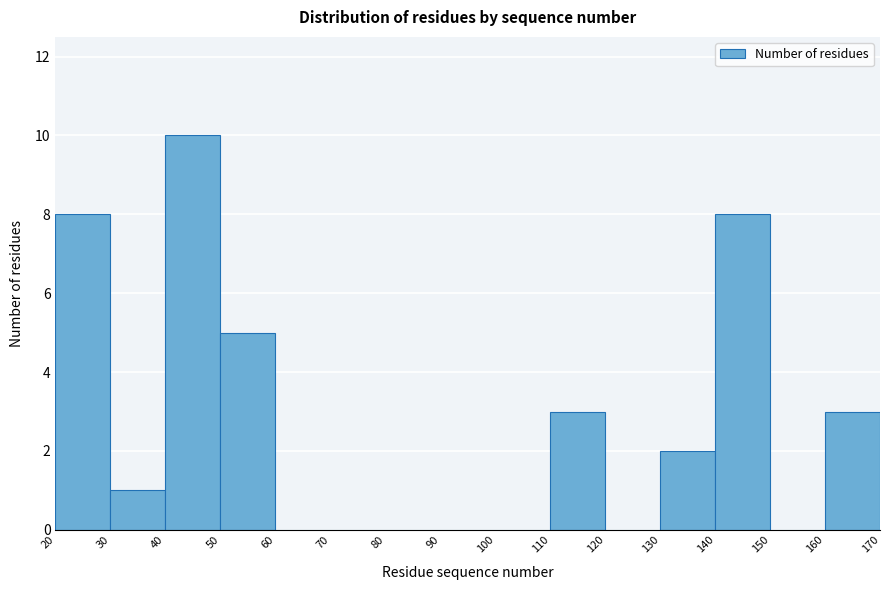

Reading left to right, transcribe this chart: for each bar, give the range it covers on the x-axis and its height. The values are not printed on the chart, so give them approximately, as read against the axis.

20 to 30: 8
30 to 40: 1
40 to 50: 10
50 to 60: 5
60 to 70: 0
70 to 80: 0
80 to 90: 0
90 to 100: 0
100 to 110: 0
110 to 120: 3
120 to 130: 0
130 to 140: 2
140 to 150: 8
150 to 160: 0
160 to 170: 3